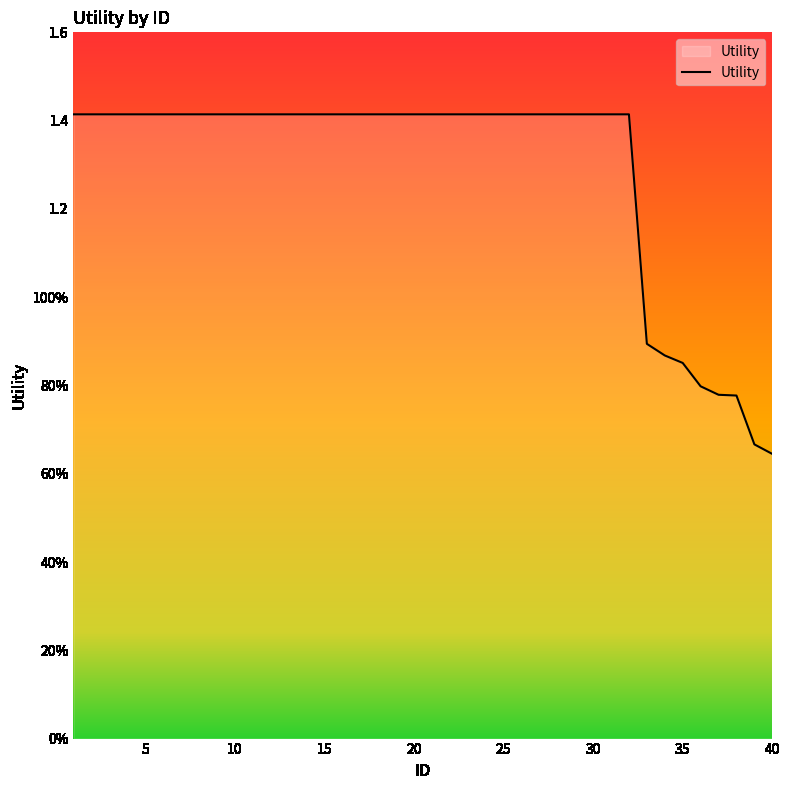

Does the chart display data point markers on the line(s)?

No